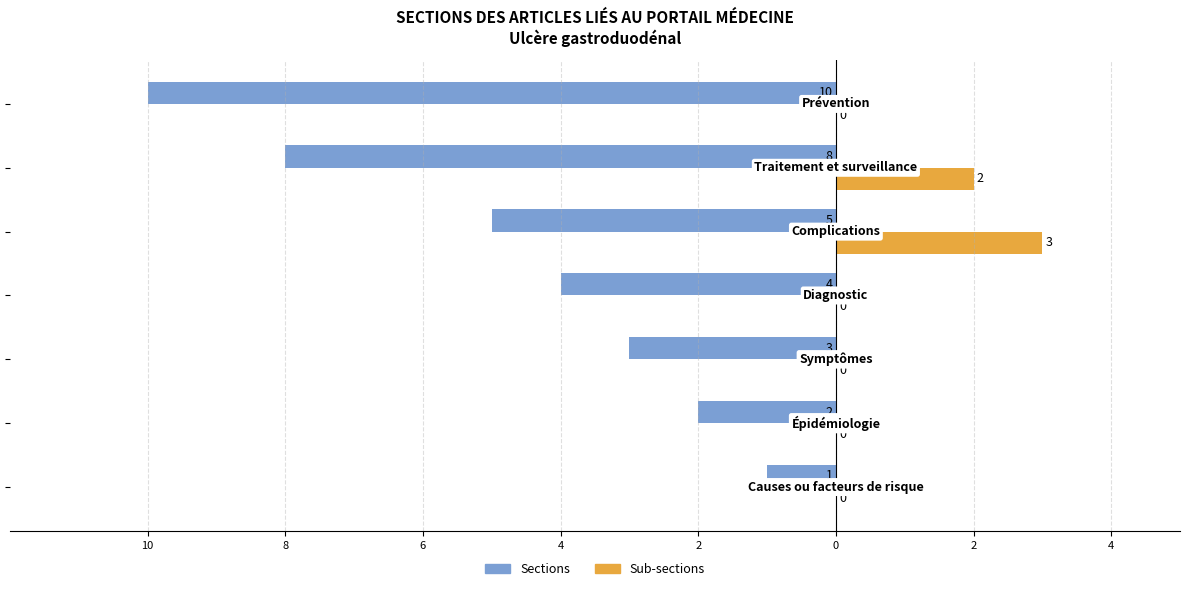

Count the number of categories in the chart.

7